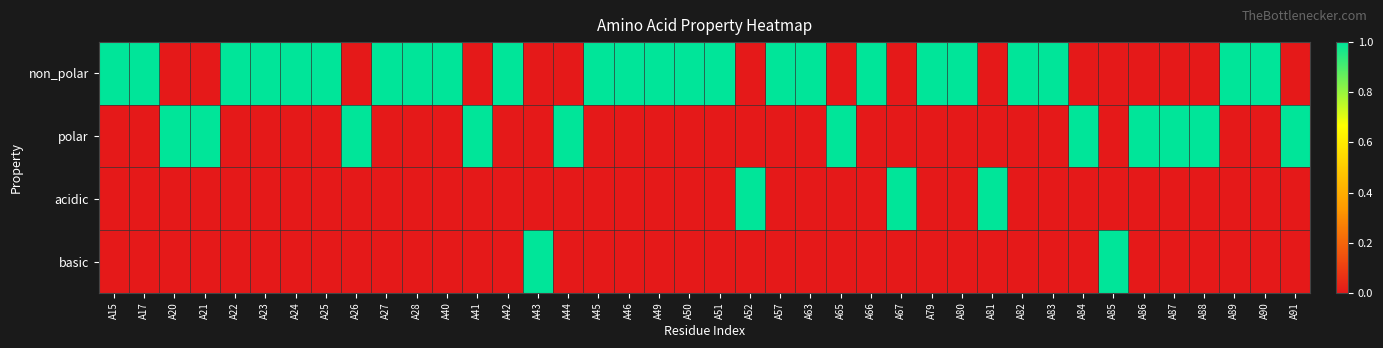

Reading left to right, list all the values displayed in this chart.

non_polar: A15=1	A17=1	A20=0	A21=0	A22=1	A23=1	A24=1	A25=1	A26=0	A27=1	A28=1	A40=1	A41=0	A42=1	A43=0	A44=0	A45=1	A46=1	A49=1	A50=1	A51=1	A52=0	A57=1	A63=1	A65=0	A66=1	A67=0	A79=1	A80=1	A81=0	A82=1	A83=1	A84=0	A85=0	A86=0	A87=0	A88=0	A89=1	A90=1	A91=0
polar: A15=0	A17=0	A20=1	A21=1	A22=0	A23=0	A24=0	A25=0	A26=1	A27=0	A28=0	A40=0	A41=1	A42=0	A43=0	A44=1	A45=0	A46=0	A49=0	A50=0	A51=0	A52=0	A57=0	A63=0	A65=1	A66=0	A67=0	A79=0	A80=0	A81=0	A82=0	A83=0	A84=1	A85=0	A86=1	A87=1	A88=1	A89=0	A90=0	A91=1
acidic: A15=0	A17=0	A20=0	A21=0	A22=0	A23=0	A24=0	A25=0	A26=0	A27=0	A28=0	A40=0	A41=0	A42=0	A43=0	A44=0	A45=0	A46=0	A49=0	A50=0	A51=0	A52=1	A57=0	A63=0	A65=0	A66=0	A67=1	A79=0	A80=0	A81=1	A82=0	A83=0	A84=0	A85=0	A86=0	A87=0	A88=0	A89=0	A90=0	A91=0
basic: A15=0	A17=0	A20=0	A21=0	A22=0	A23=0	A24=0	A25=0	A26=0	A27=0	A28=0	A40=0	A41=0	A42=0	A43=1	A44=0	A45=0	A46=0	A49=0	A50=0	A51=0	A52=0	A57=0	A63=0	A65=0	A66=0	A67=0	A79=0	A80=0	A81=0	A82=0	A83=0	A84=0	A85=1	A86=0	A87=0	A88=0	A89=0	A90=0	A91=0